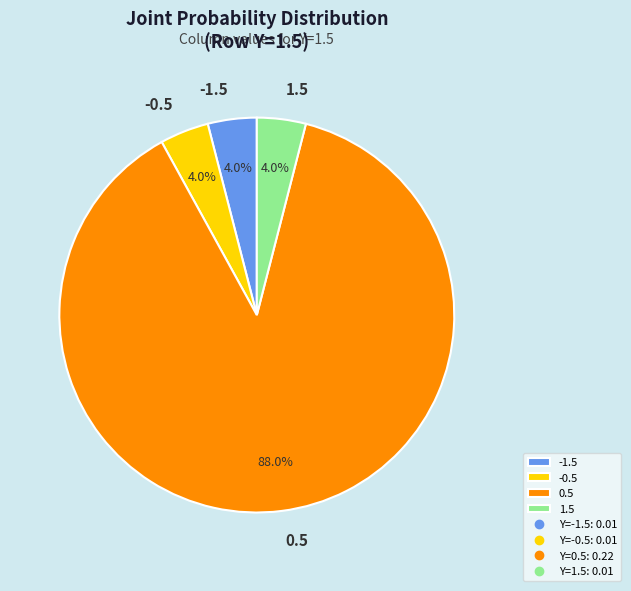

True or false: 0.5 accounts for 99% of the total.

False